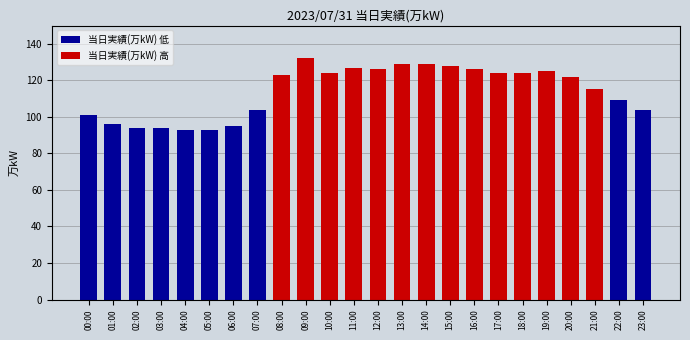

How many data points does each series have?

24